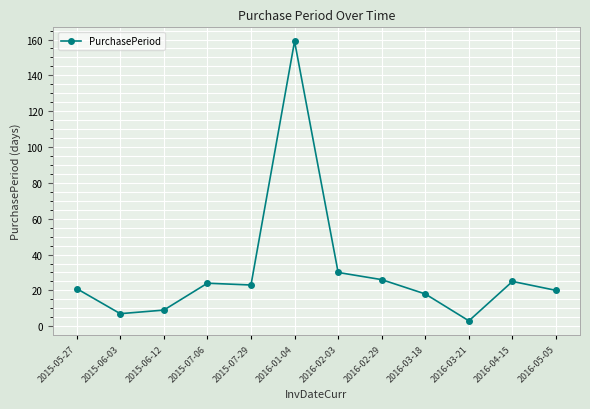

What is the change in value from 2015-05-27 to 2015-07-06?

+3